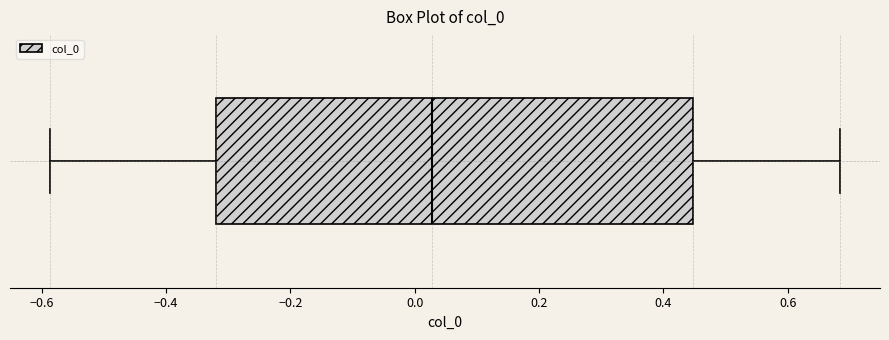

Transcribe this box plot: give where the median line is, the range the box spans, and where the two whiskers end, as read against the x-axis. The values are not printed on the chart, so give them approximately, as read against the axis.

median 0.02, box -0.32 to 0.44, whiskers -0.58 to 0.68